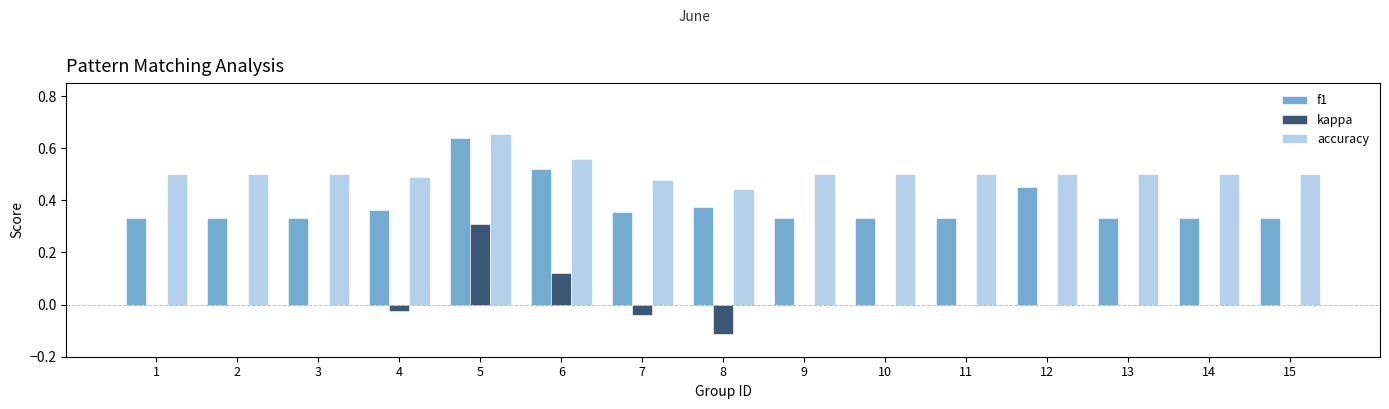

What is the sum of the accuracy values at 10 and 7?

1.0